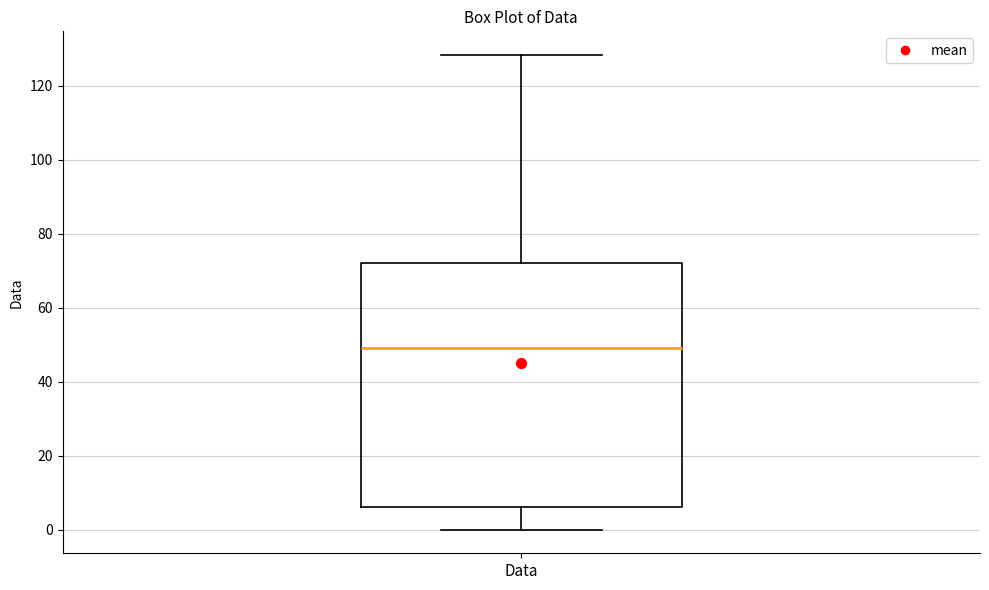

Read this box plot against the y-axis: the position of the median line, the range covered by the box, and the ends of both whiskers. The values are not printed on the chart, so give them approximately, as read against the axis.

median 50, box 6 to 72, whiskers 0 to 128